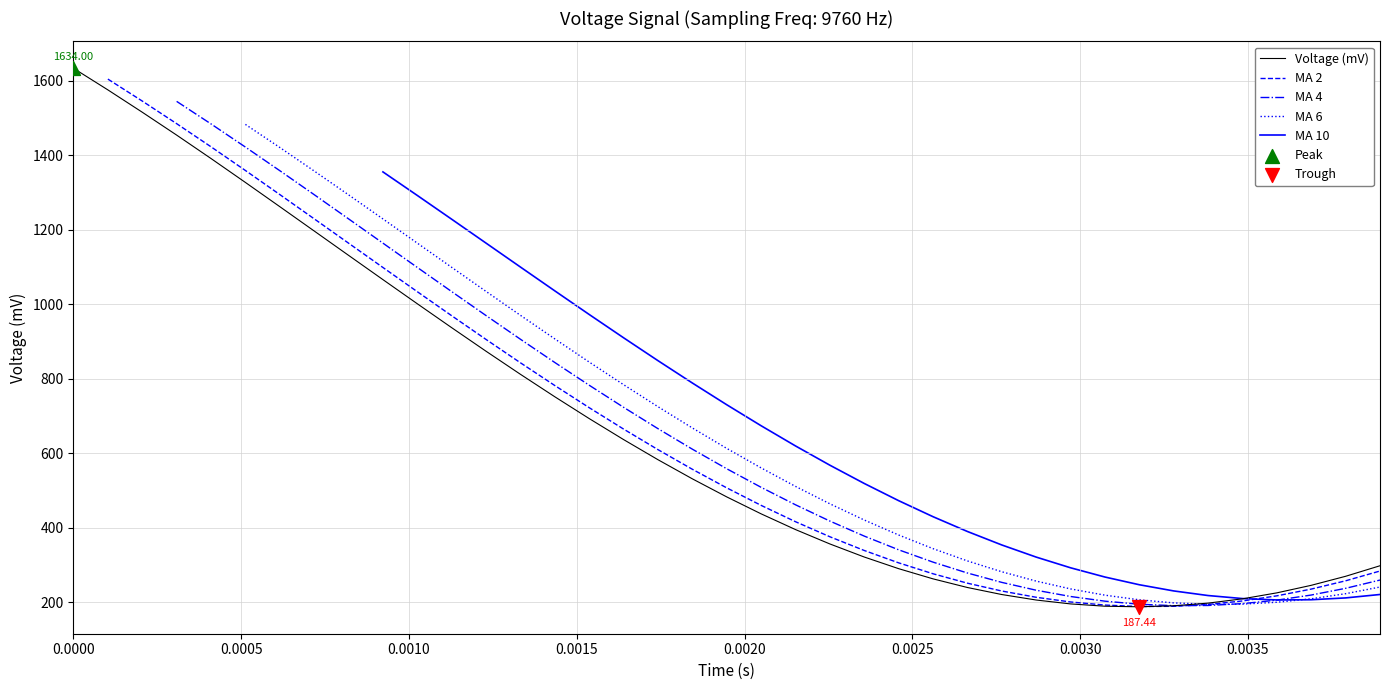

Which series has the largest total across all categories?

Voltage (mV)